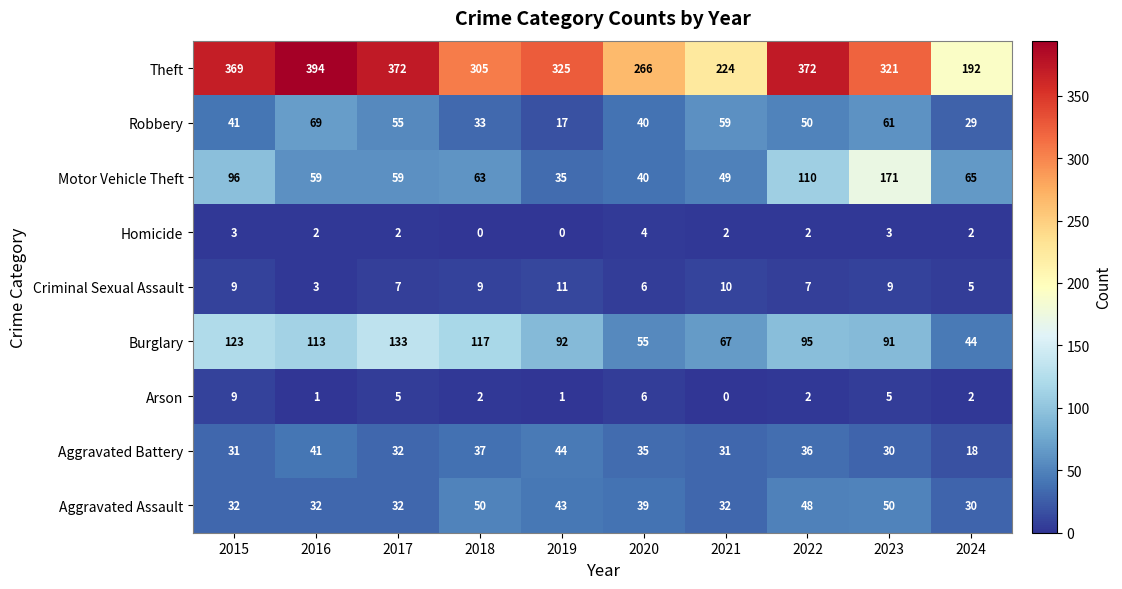

At 2018, list the series in order from largest to smallest.

Theft, Burglary, Motor Vehicle Theft, Aggravated Assault, Aggravated Battery, Robbery, Criminal Sexual Assault, Arson, Homicide